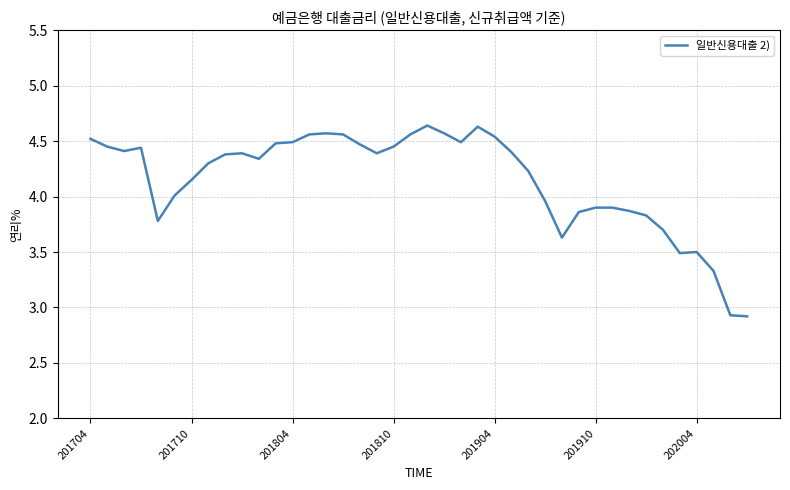

What is the smallest value displayed?

2.9